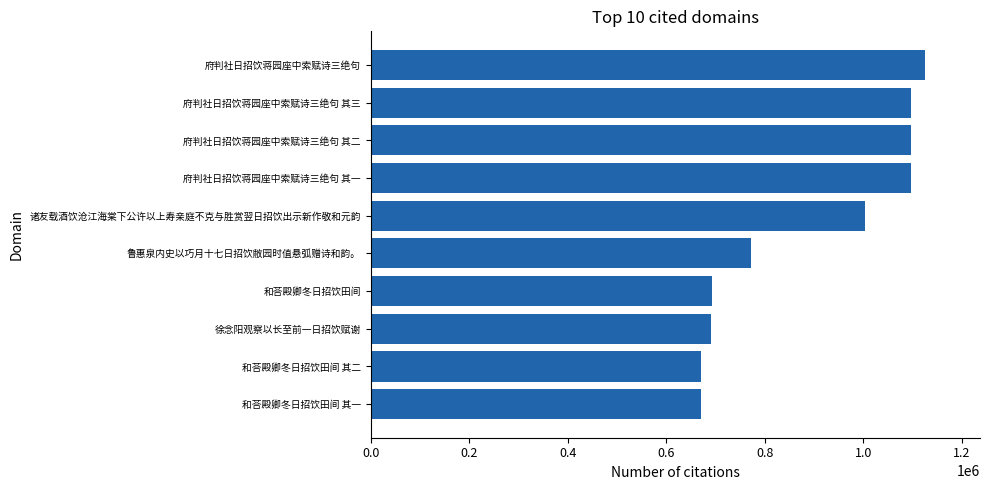

What value does the data have at 府判社日招饮蒋园座中索赋诗三绝句?

1124898